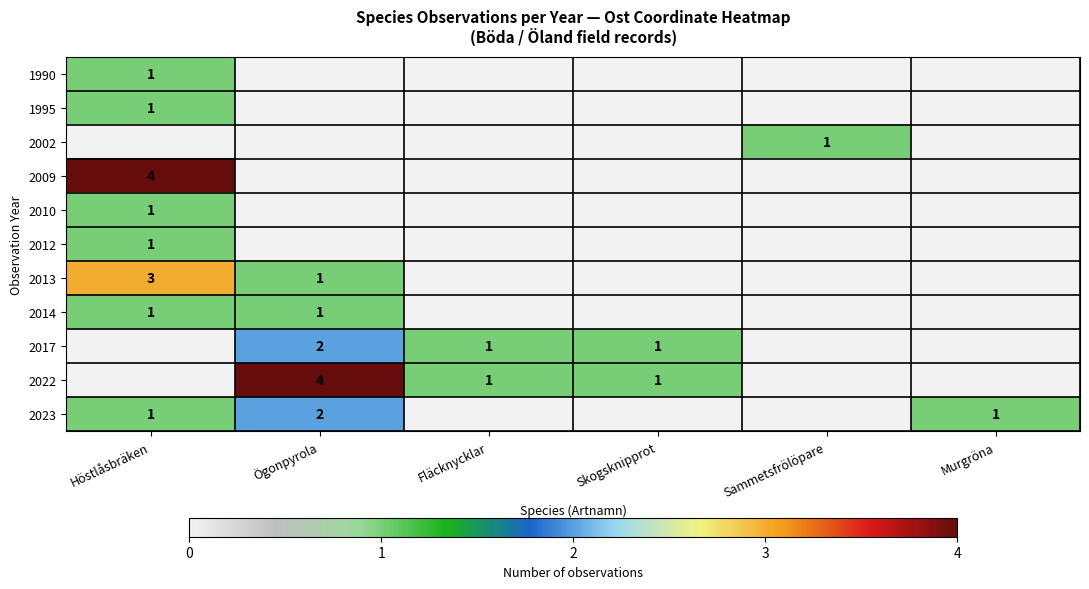

How many series are shown in this chart?

11